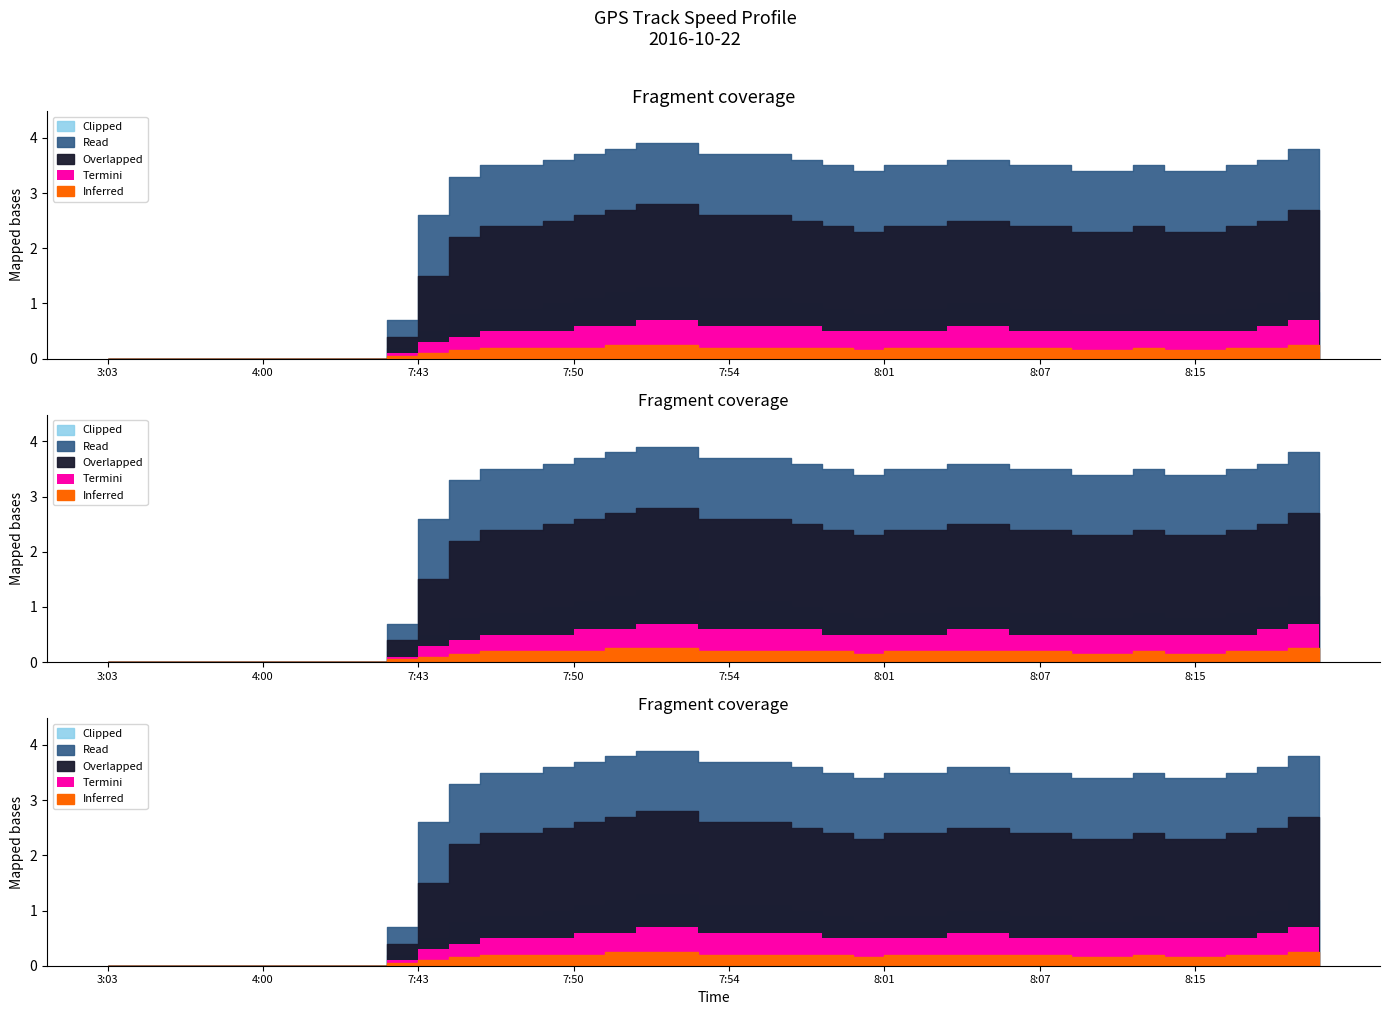

At how many categories does at least one series exceed 0?

31